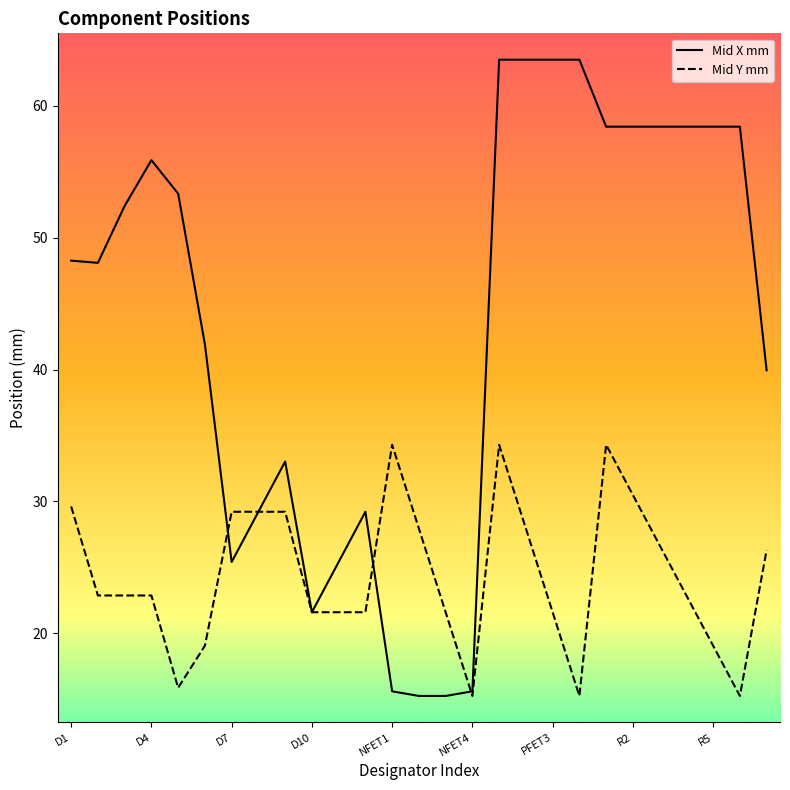

Rank the series by their average value, from lowest to highest.

Mid Y mm, Mid X mm